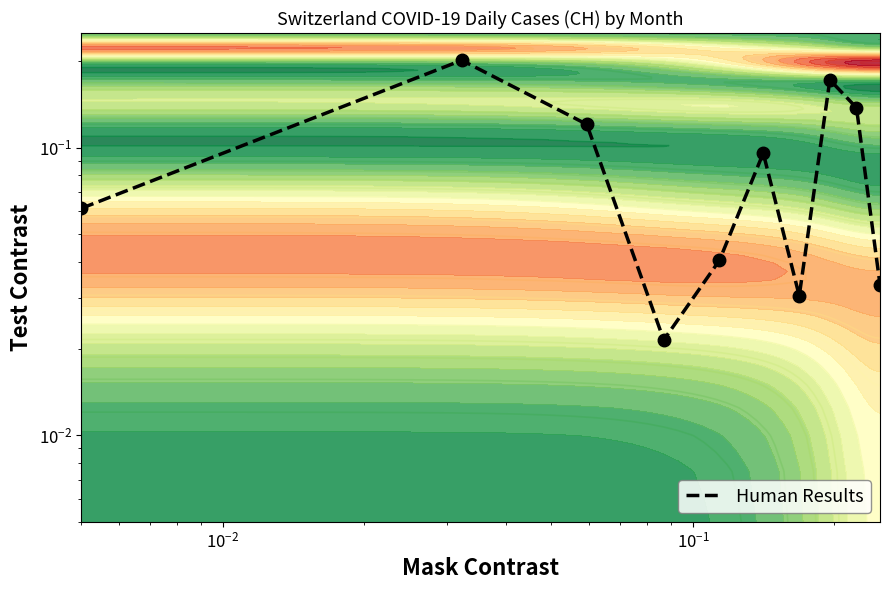

The value at $\mathdefault{10^{0}}$ is 0.0. True or false?

False